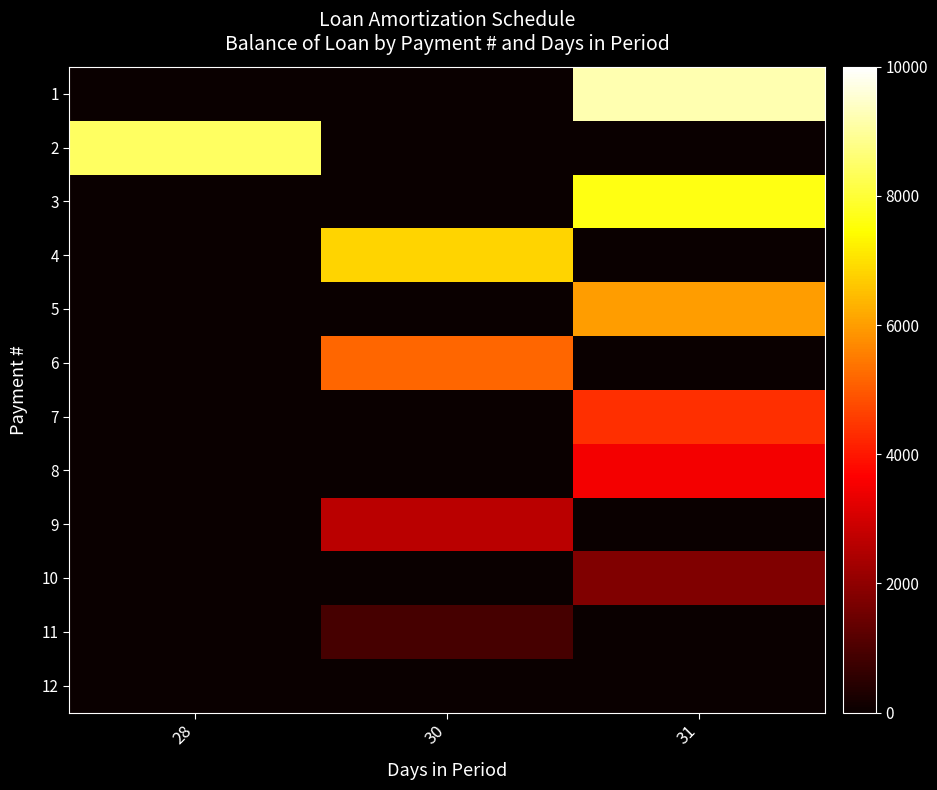

Which category has the highest value across all series?

31